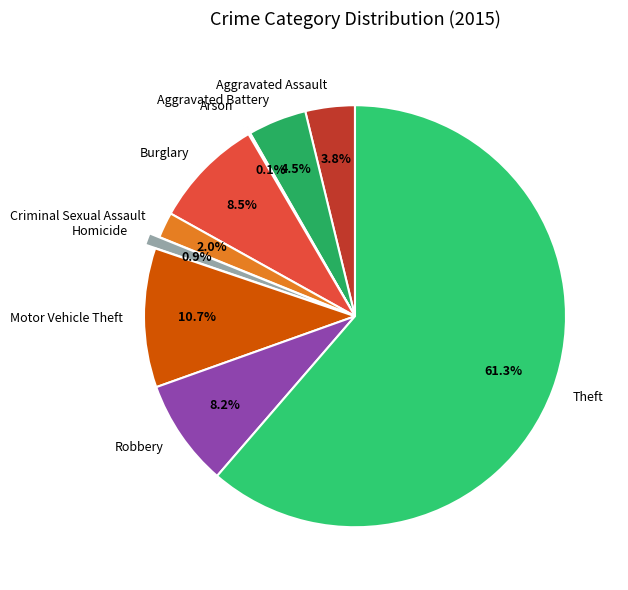

Does Theft account for over 50% of the chart?

Yes